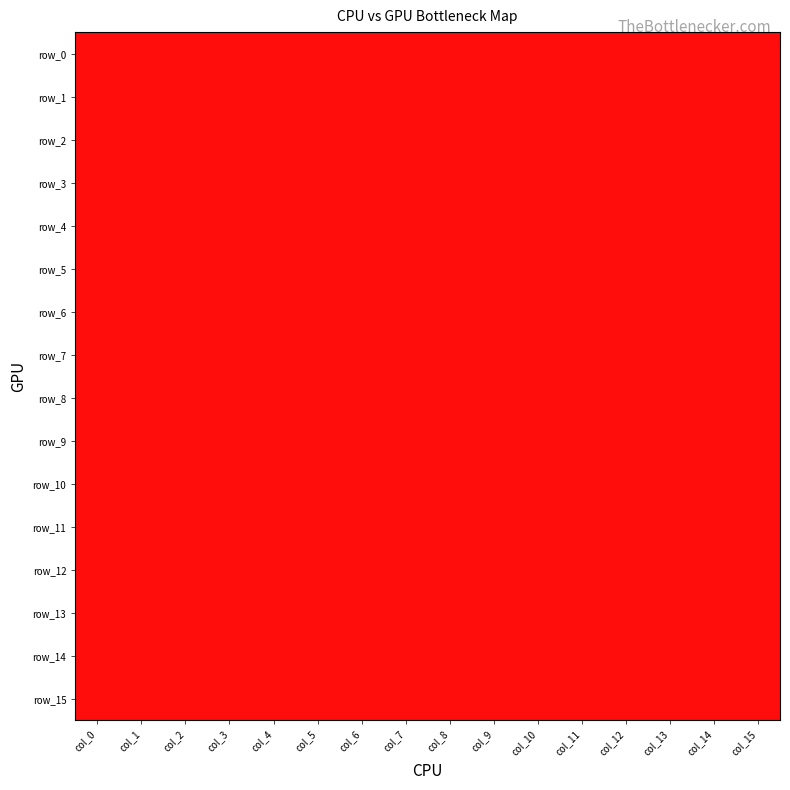

Which series changed the most between col_6 and col_12?

row_4